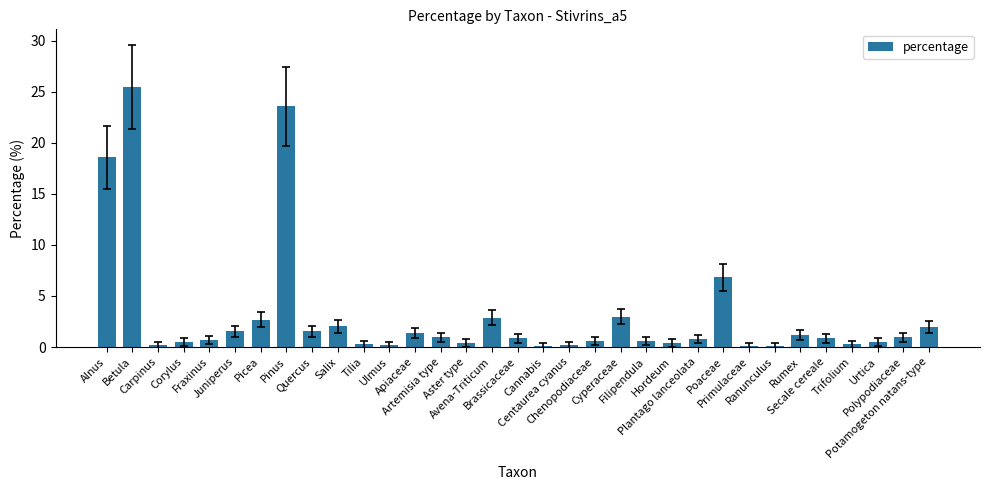

Are the bars horizontal?

No